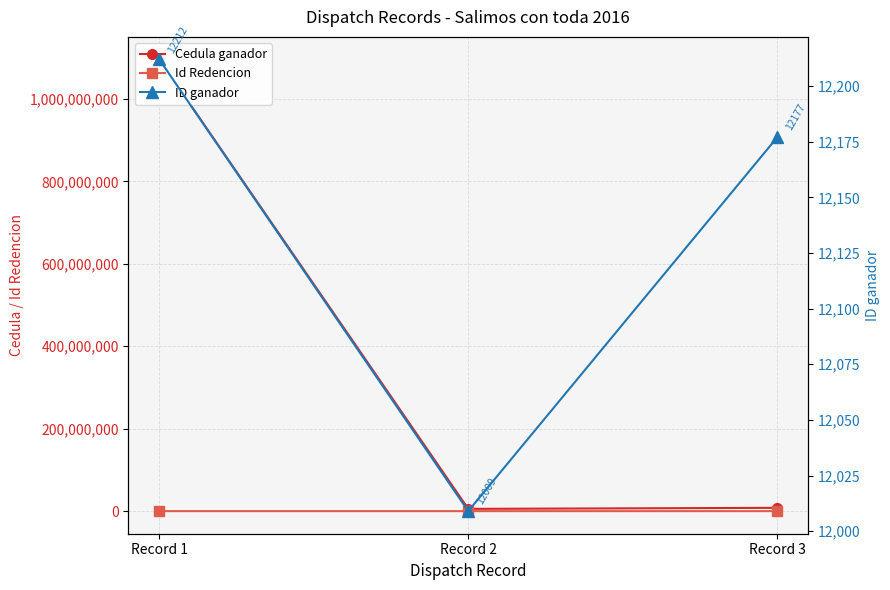

How many values in the ID ganador series exceed 12177?

1